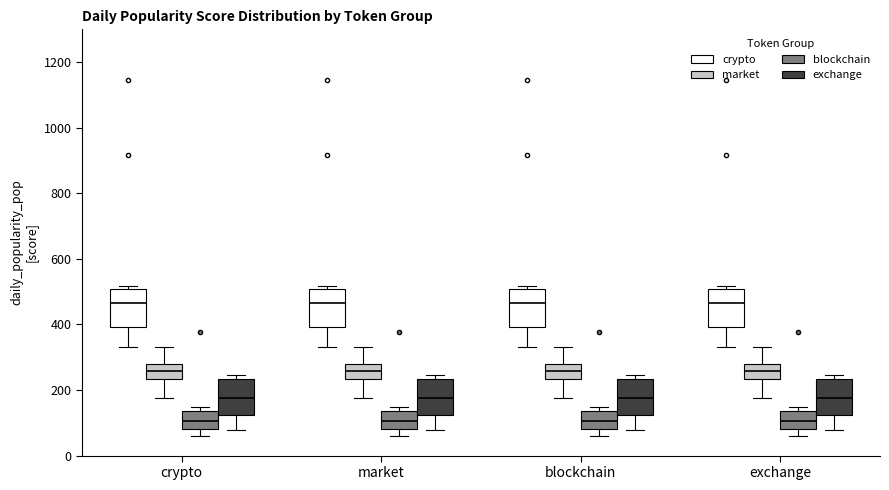

Where is the lower edge of the box for market (exchange) on the y-axis? The values are not printed on the chart, so give them approximately, as read against the axis.

120